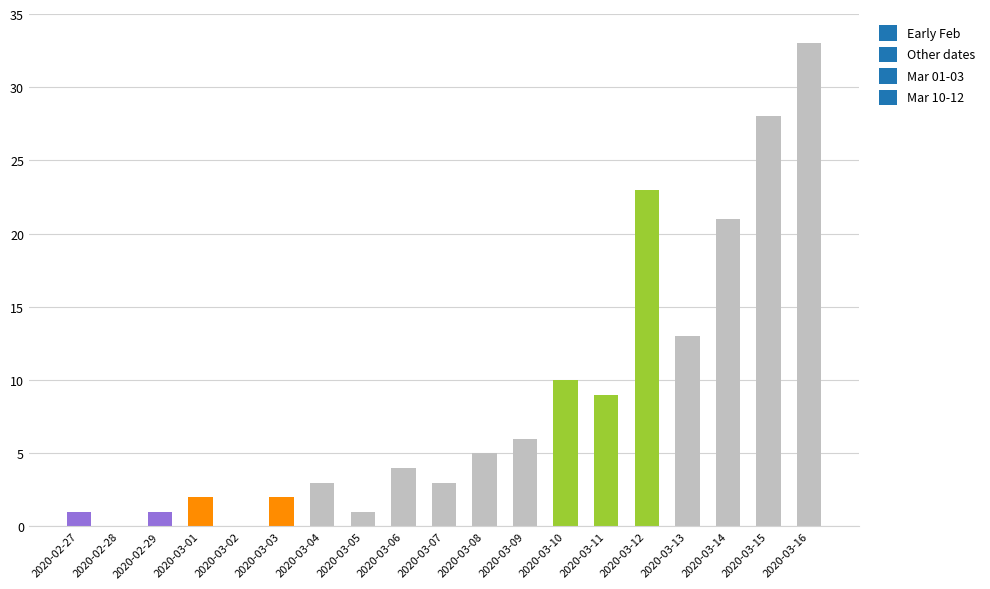

Between 2020-03-07 and 2020-03-12, which is larger?

2020-03-12